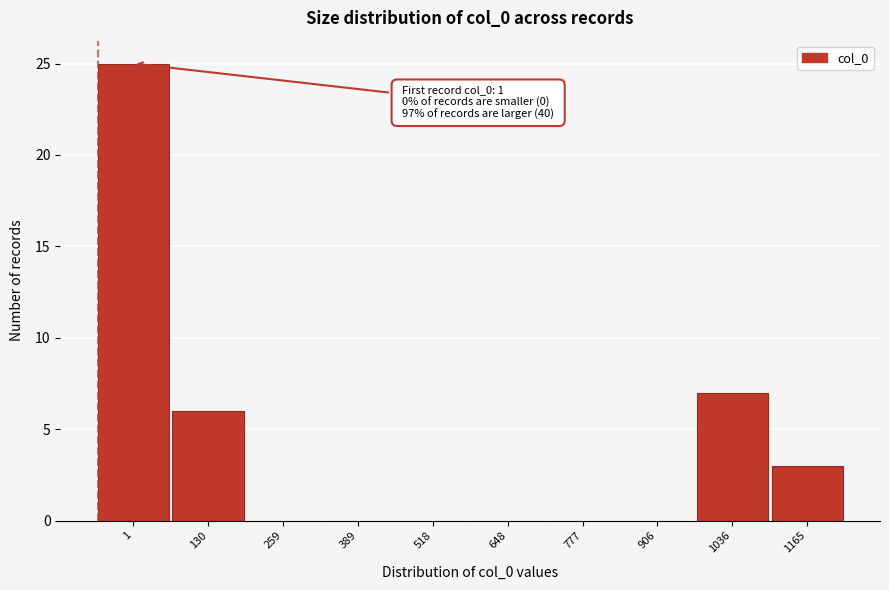

Reading right to left, transcribe all the data shown in this chart.

1165=3	1036=7	906=0	777=0	648=0	518=0	389=0	259=0	130=6	1=25